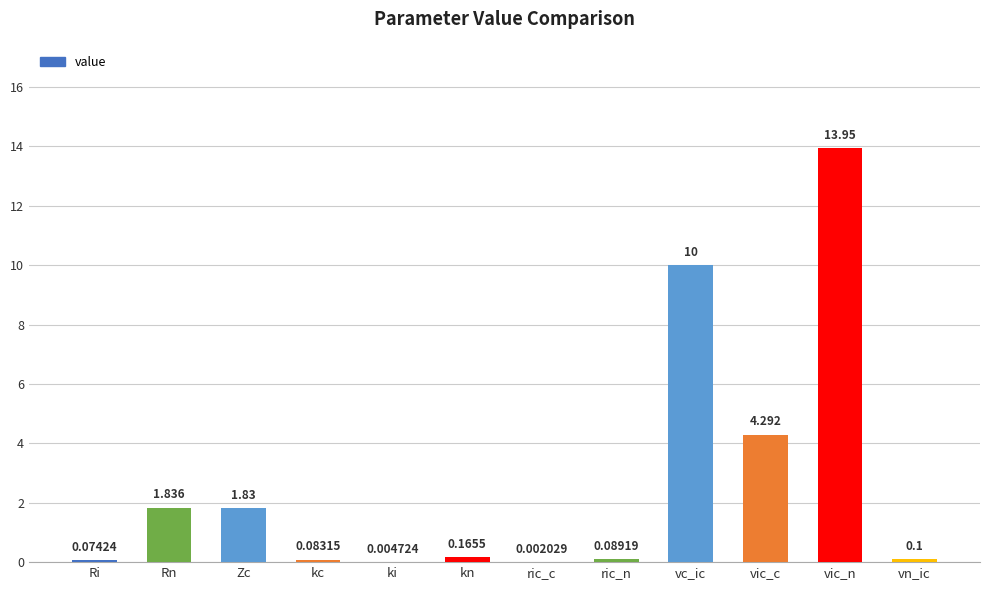

Are the bars horizontal?

No